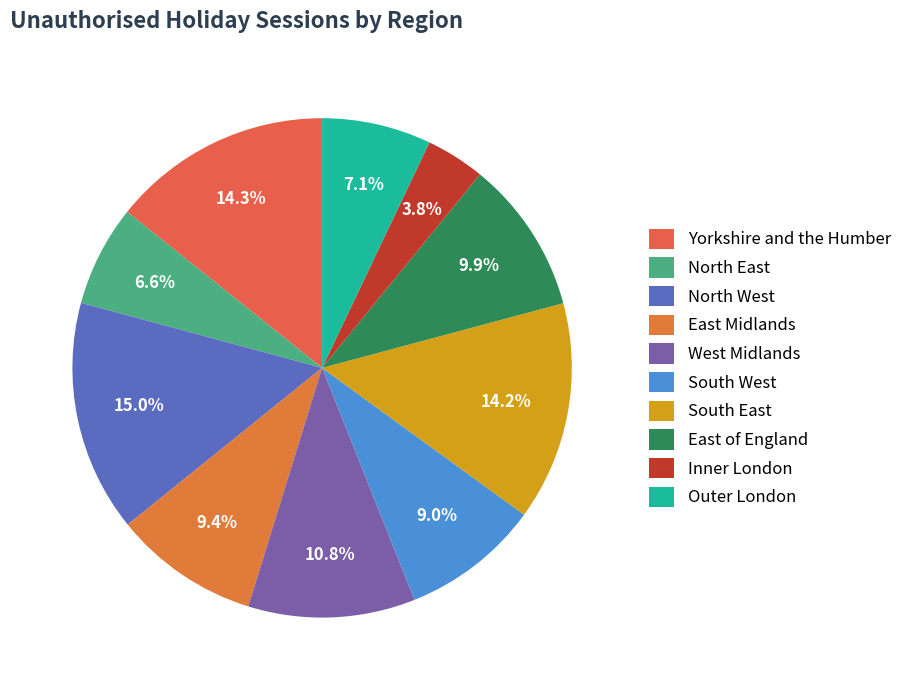

True or false: East of England accounts for 10% of the total.

True